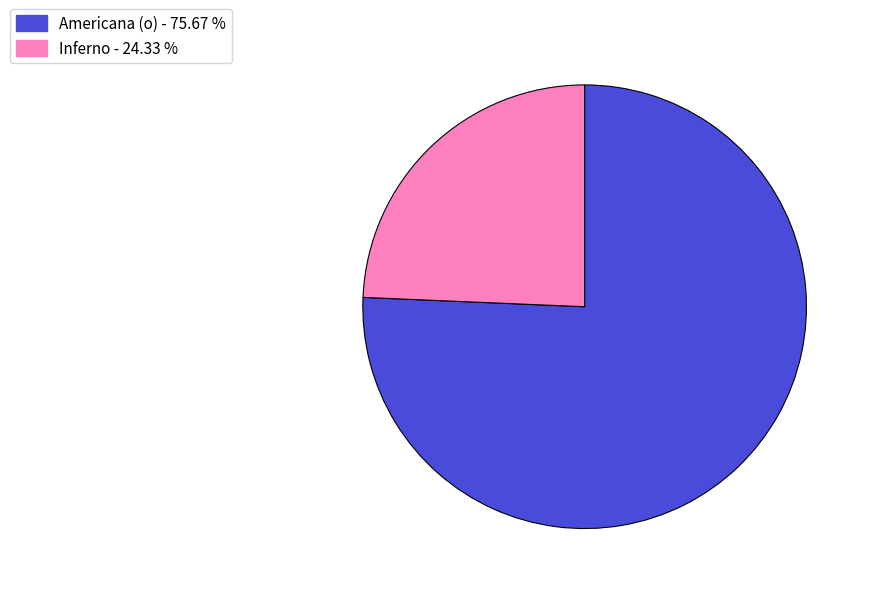

Is there a majority slice in this chart?

Yes